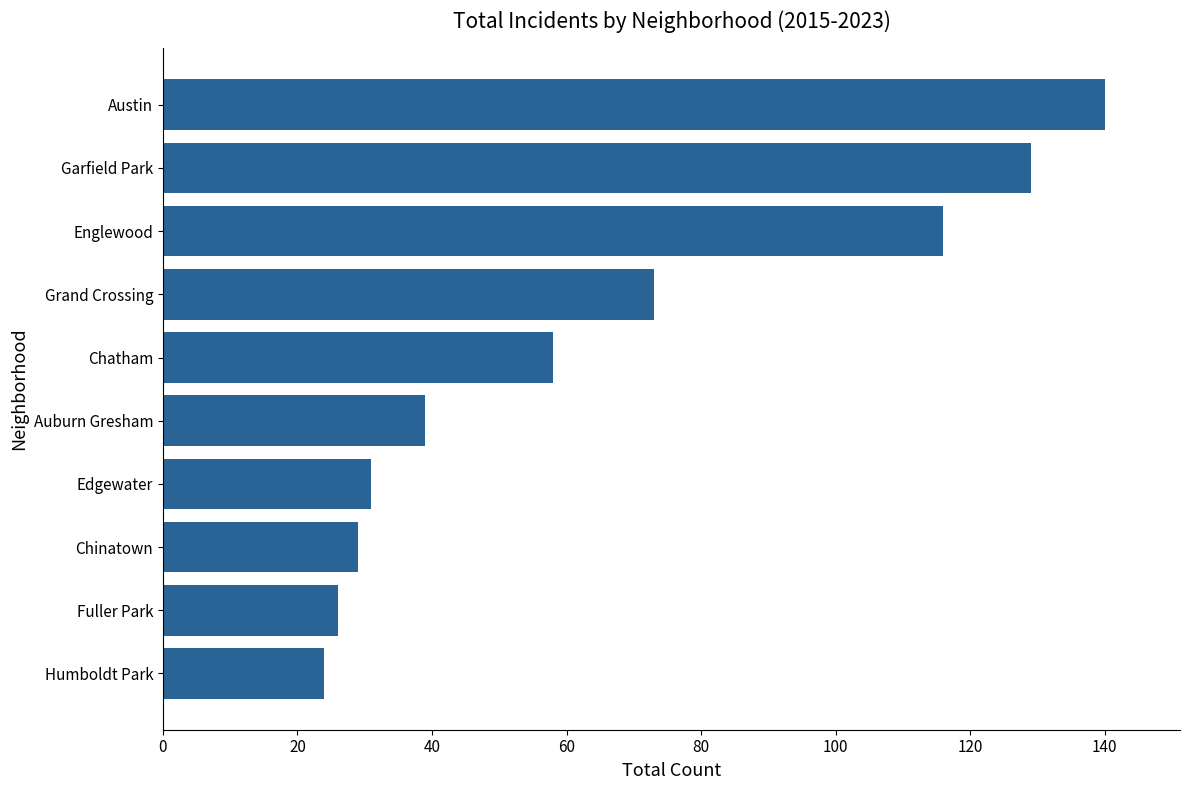

Does the chart contain any negative values?

No